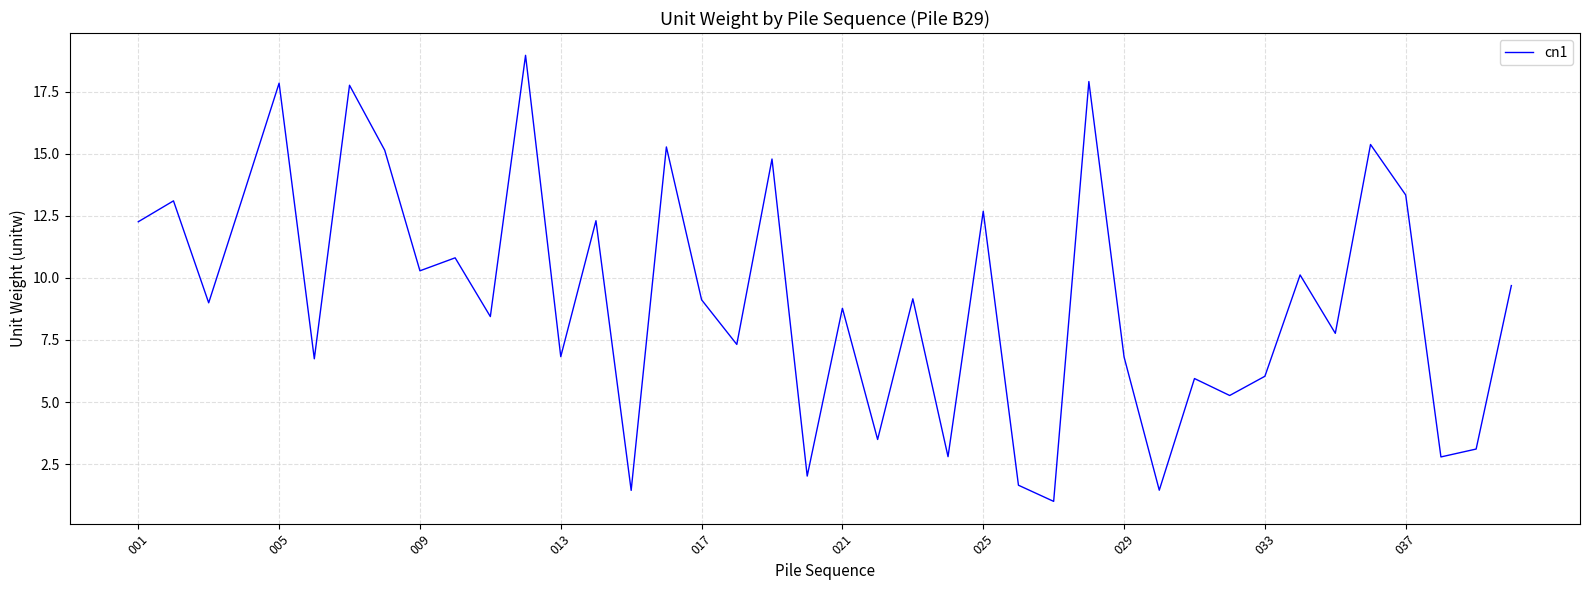

What is the greatest value displayed?

19.0